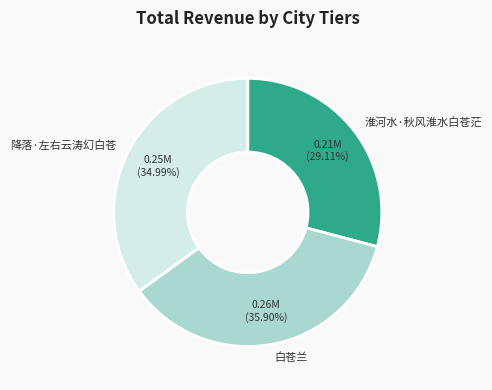

Is there any slice that represents more than half of the pie?

No